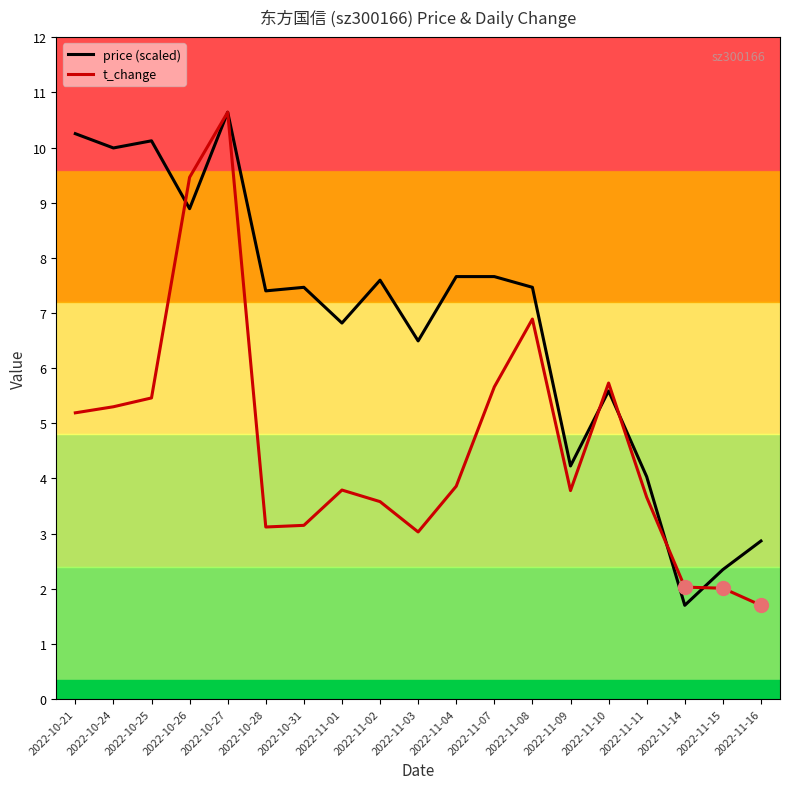

True or false: t_change has a value of 10.6 at 2022-10-27.

True